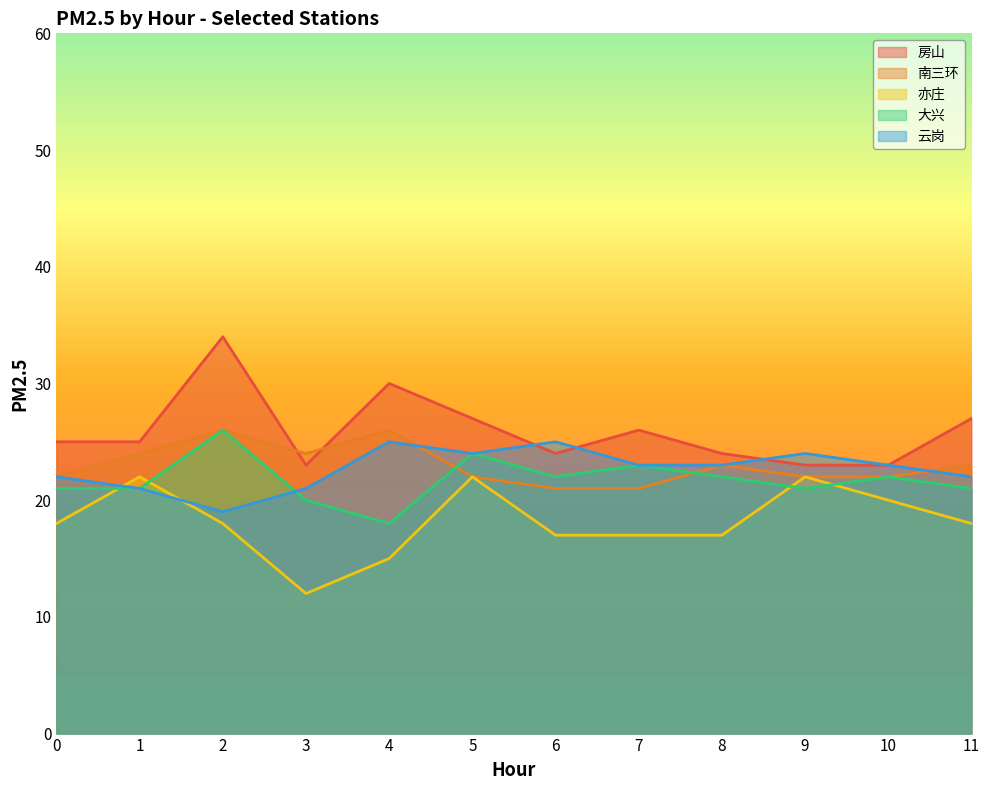

Does the chart have visible grid lines?

No